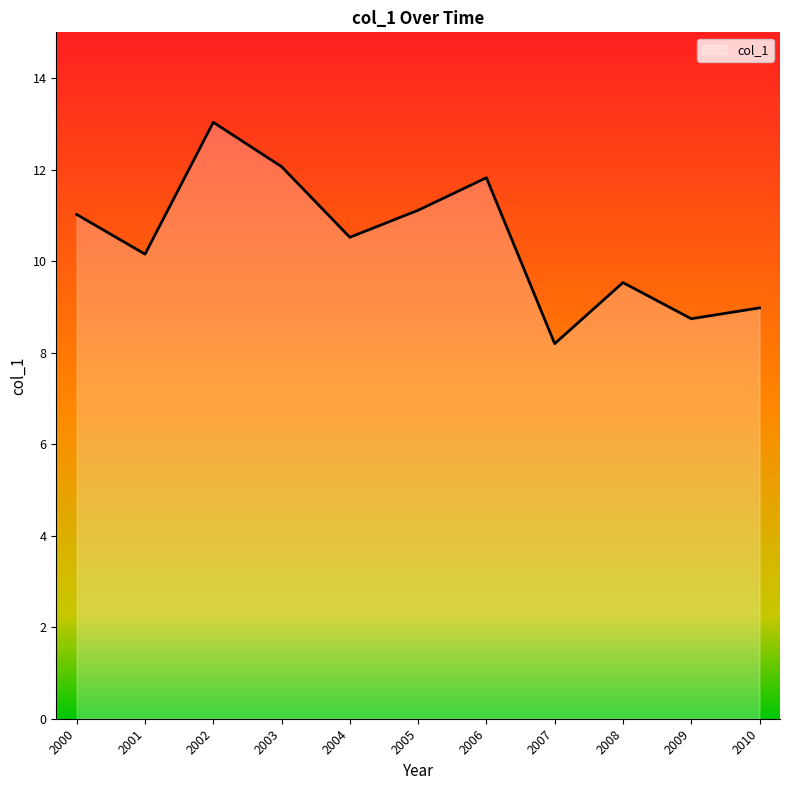

The value at 2004 is 5.4. True or false?

False